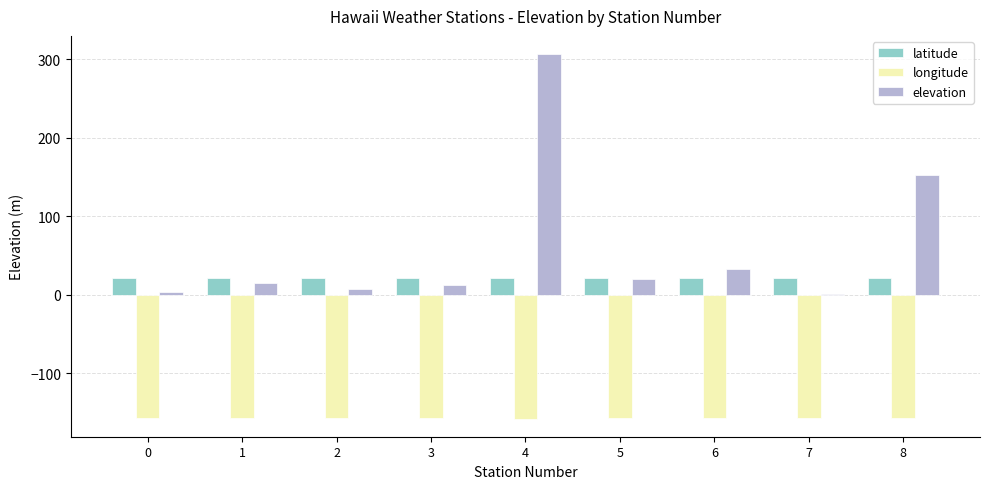

What is the spread (max minus min) of values at 2?

179.4